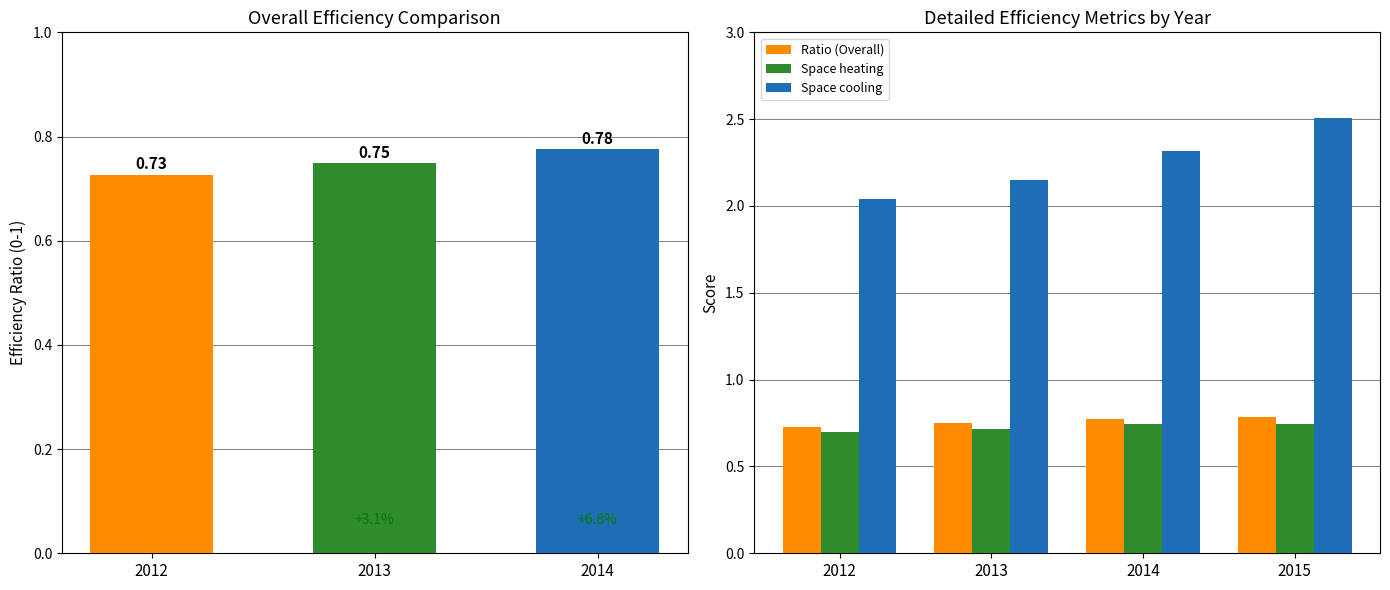

What is the label of the 2nd bar from the right?

2014